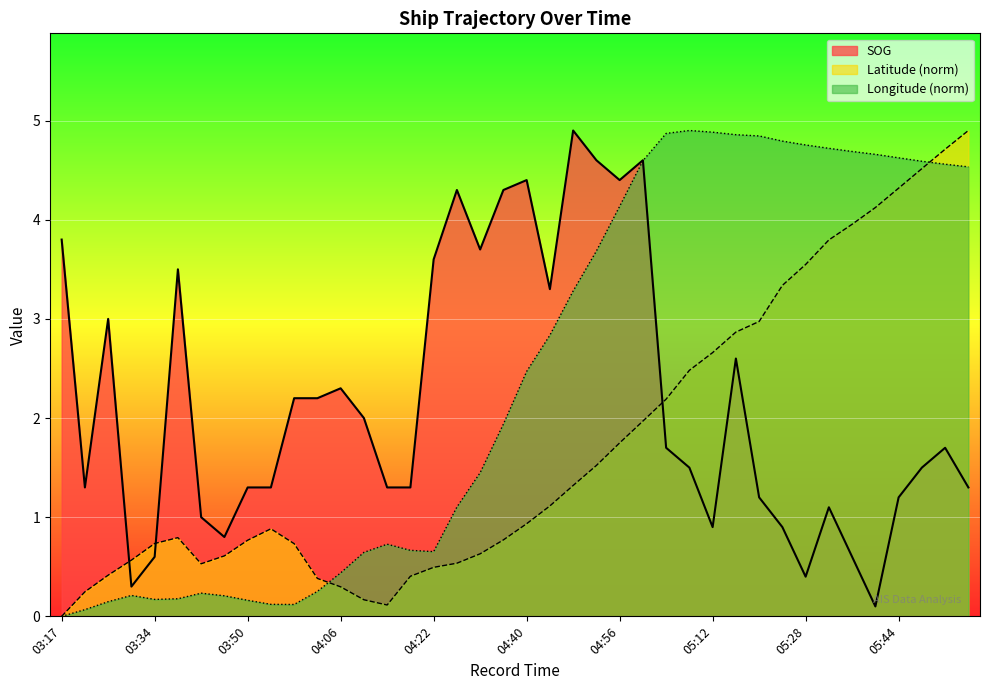

Where do SOG and Latitude first cross each other?

03:25 and 03:30